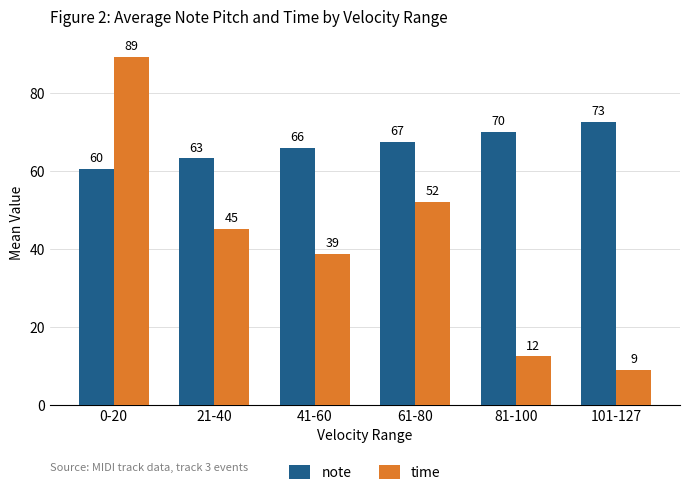

How many data points in time are above 45?

3